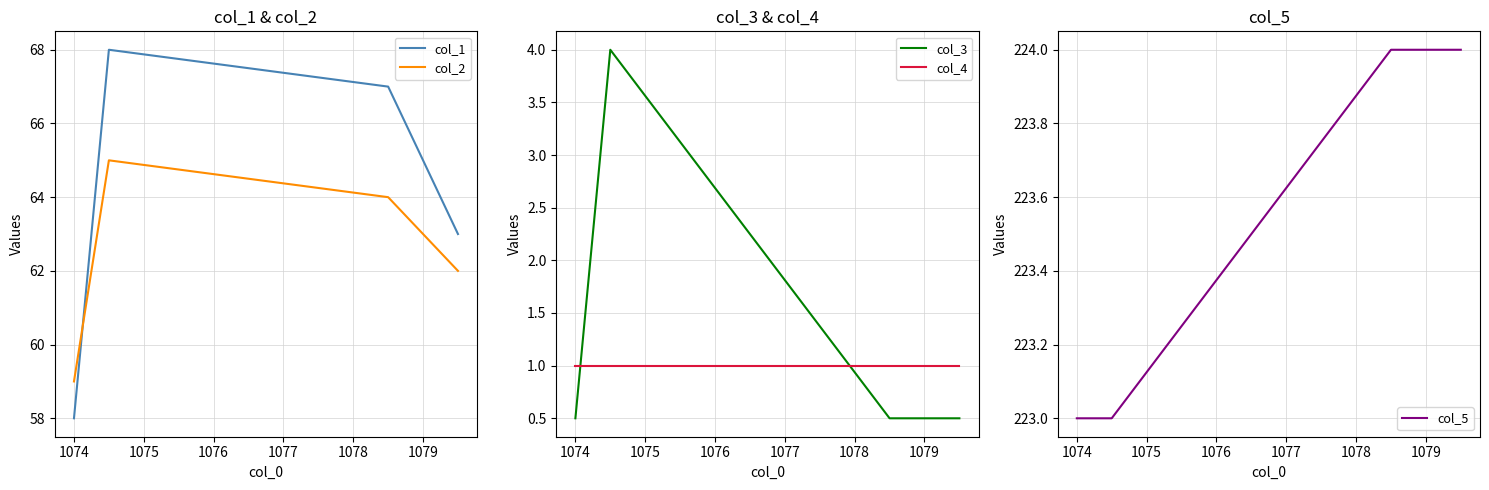

Which series ends up on top after the final intersection of col_1 and col_2?

col_1